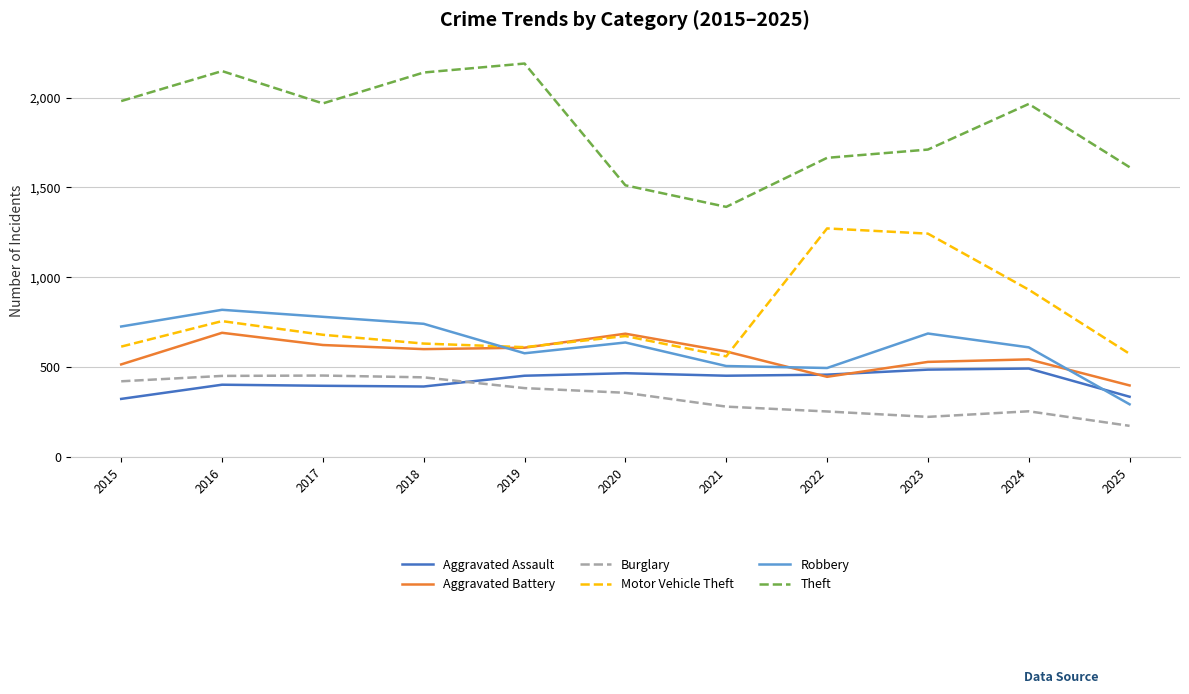

What is the sum of all Aggravated Battery values?

6226